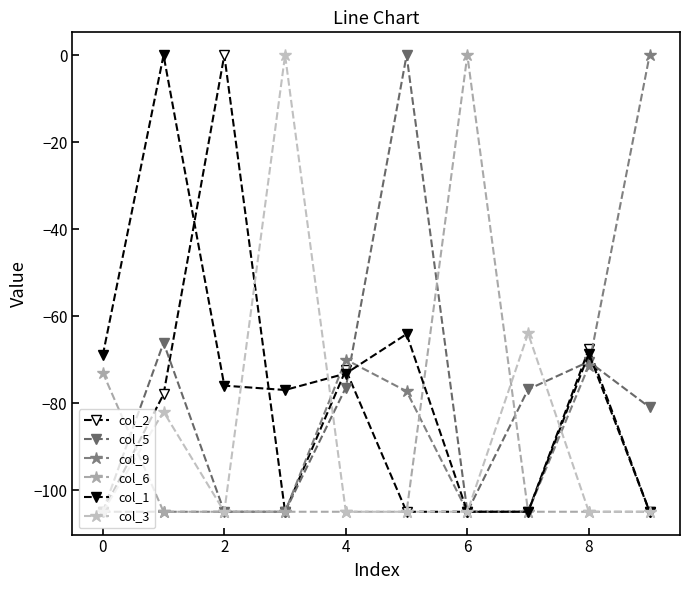

Count the number of data series in this chart.

6